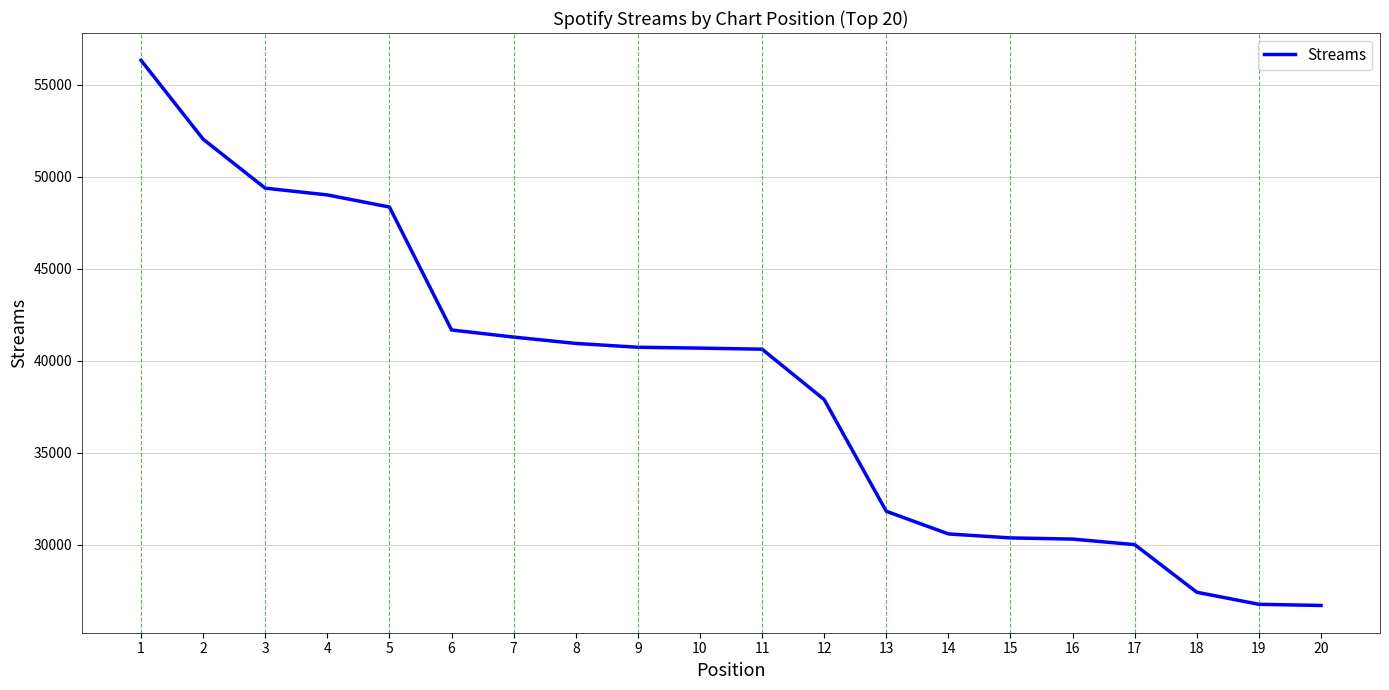

At which label does the data first exceed 40682?

1